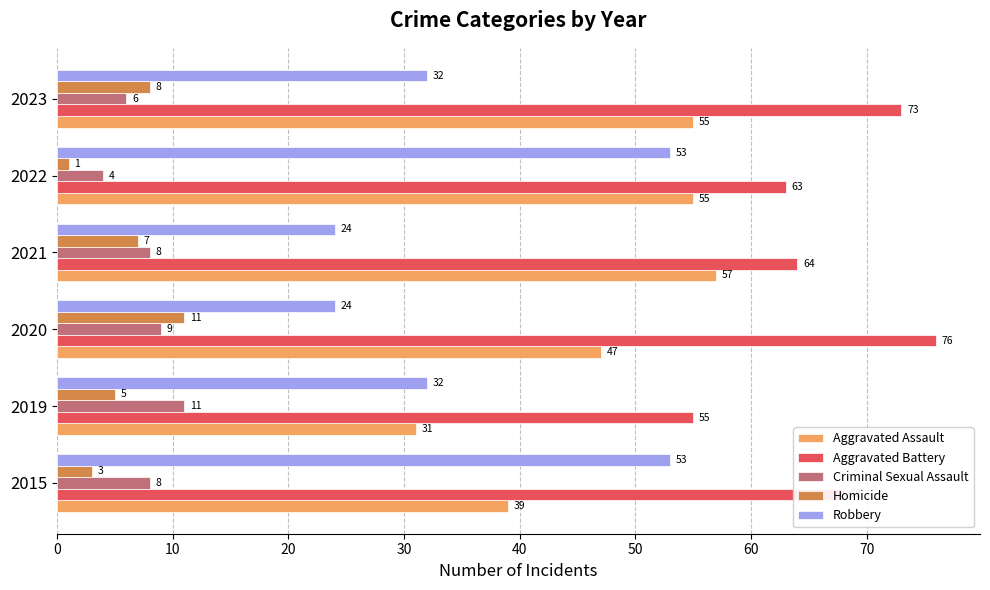

How many data points does each series have?

6